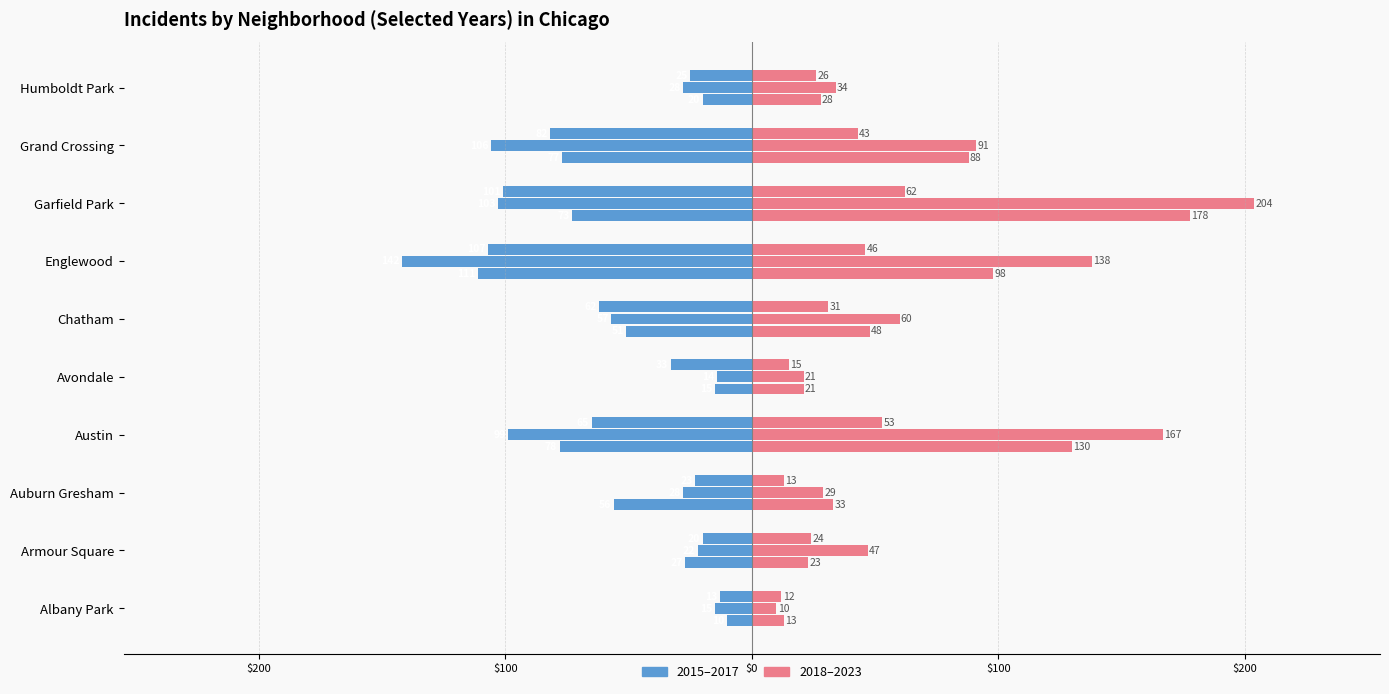

True or false: 2015 has a value of -77 at Grand Crossing.

True